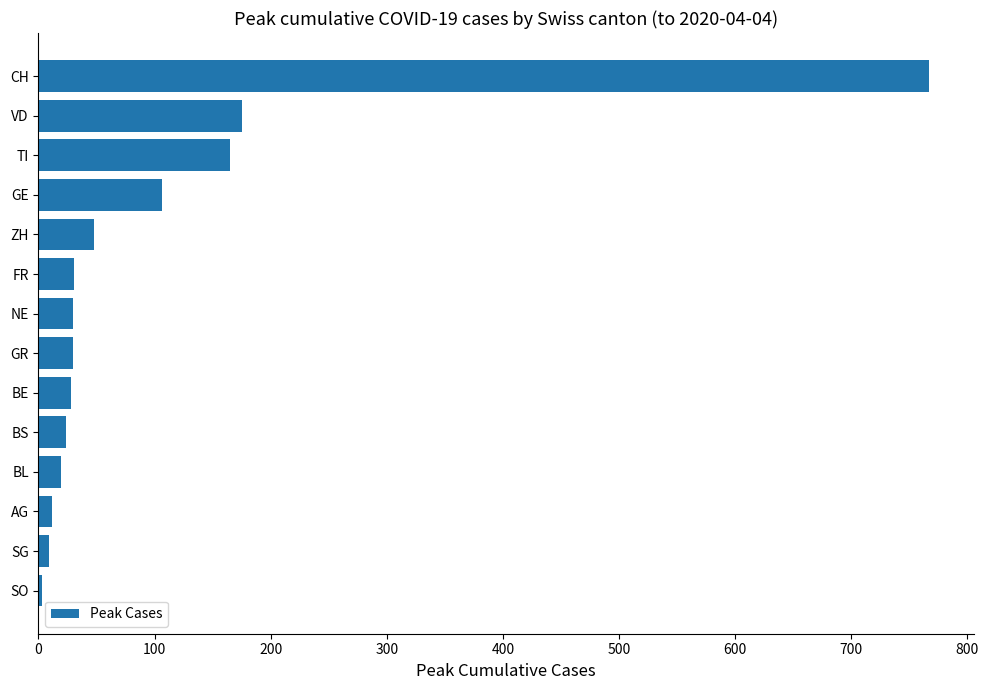

The value at BE is 28. True or false?

True